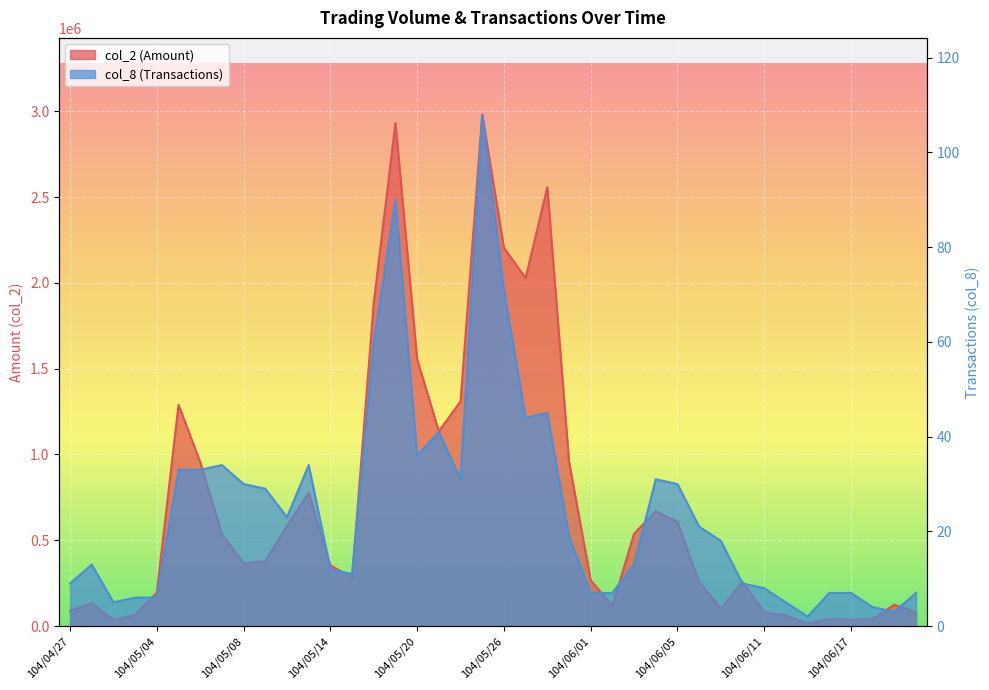

What is the difference between the col_2 values at 104/05/14 and 104/05/25?

2626900